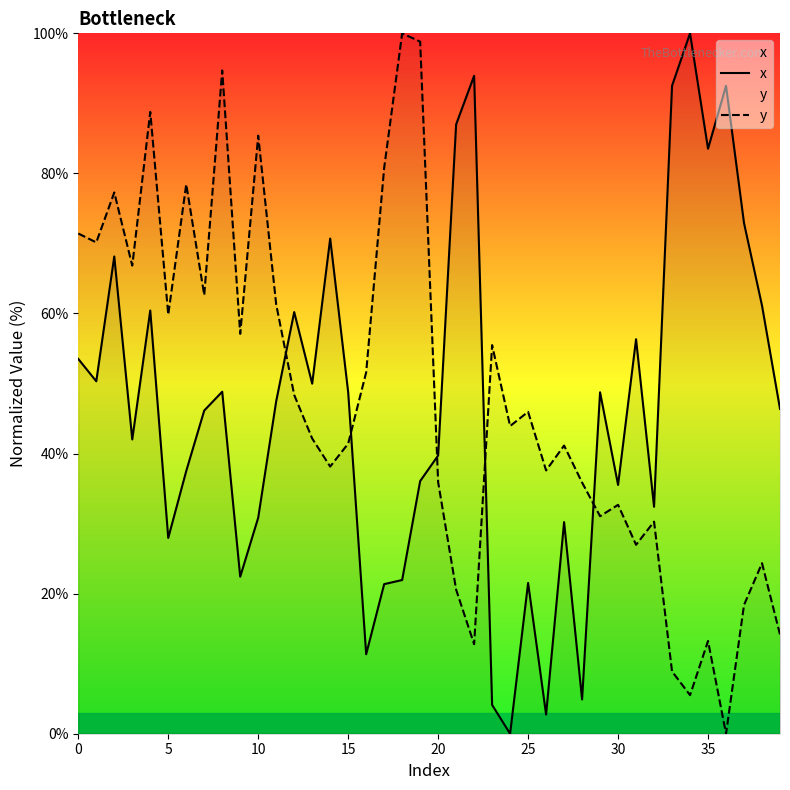

How many lines are shown in the chart?

2